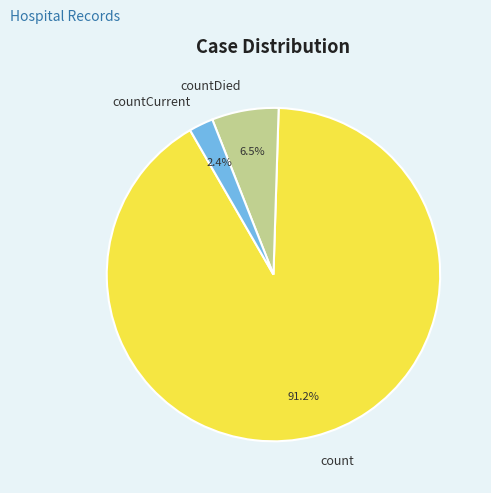

To the nearest percent, what is the difference between the countCurrent and count slice percentages?

89%